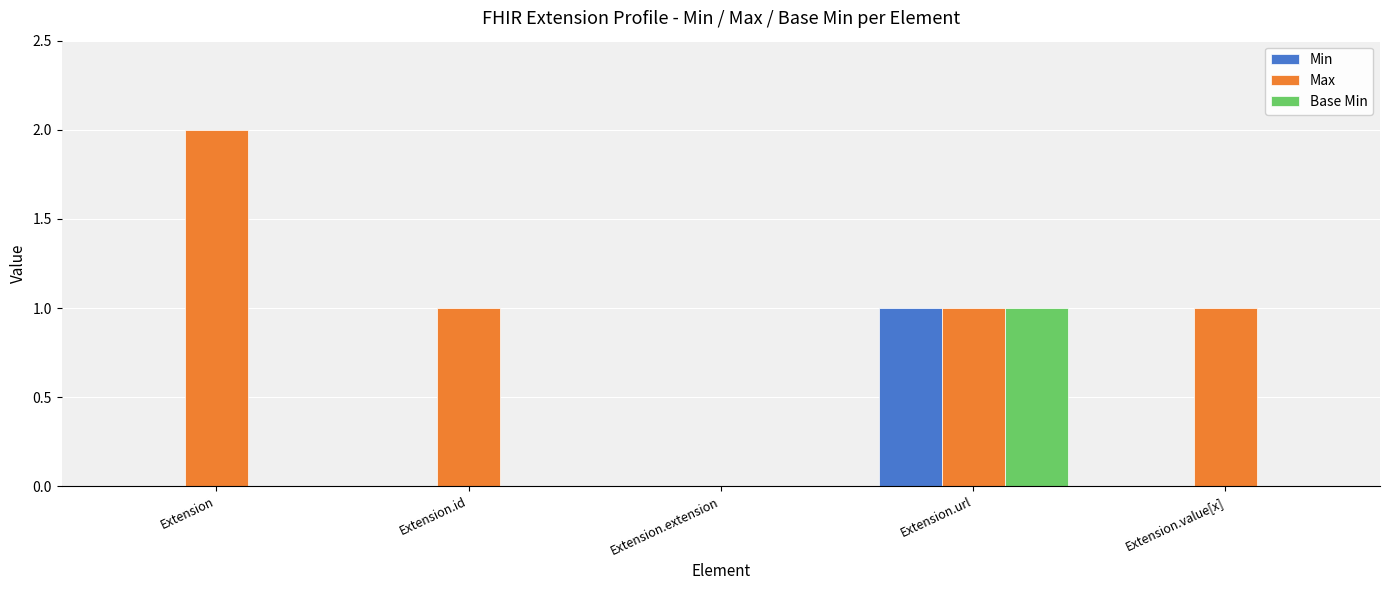

Which series has the largest range (max minus min)?

Max